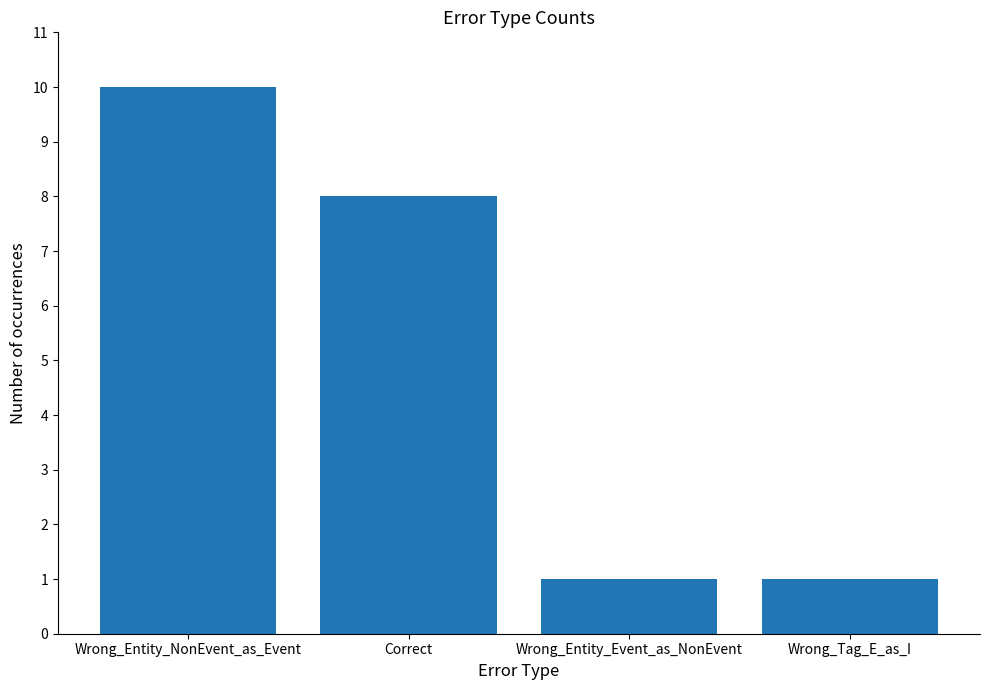

What is the minimum value shown in the chart?

1